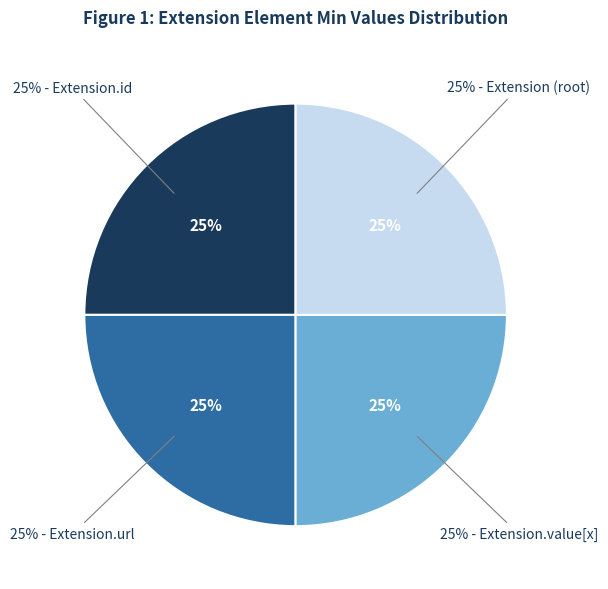

Is it true that Extension.url (fixed) is 0% of the pie?

True